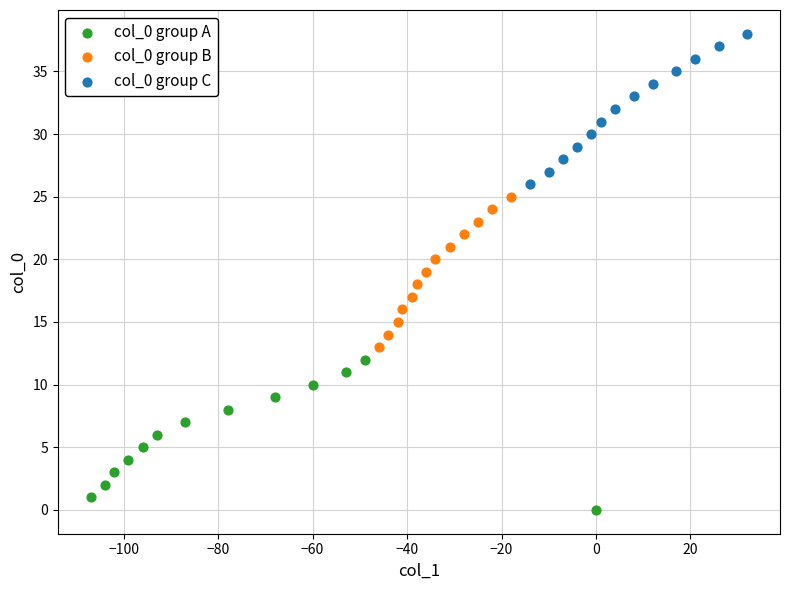

Which series contains the lowest Y value?

col_0 group A